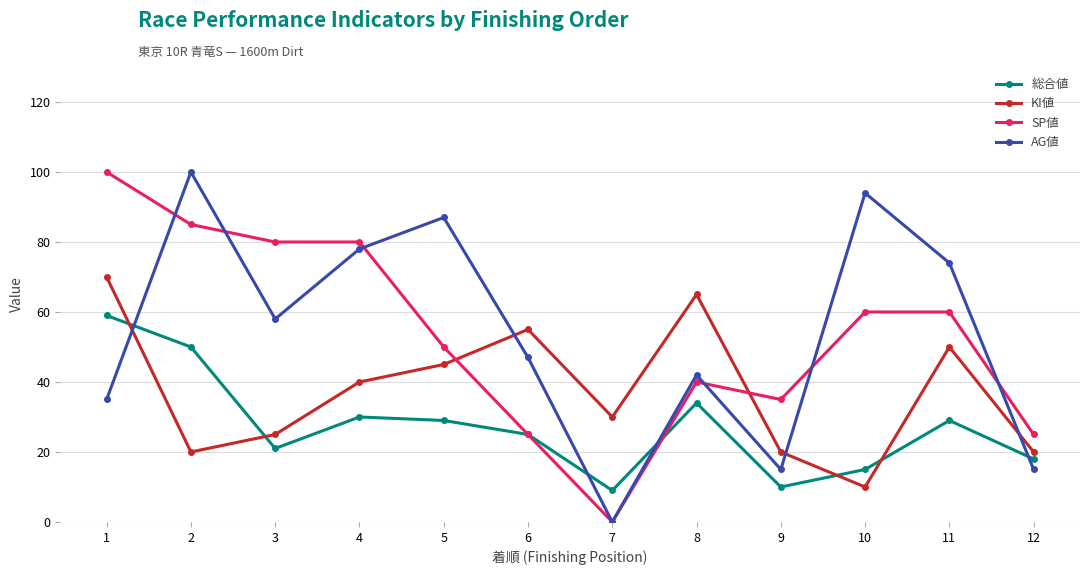

How many positive values does the SP値 series have?

11